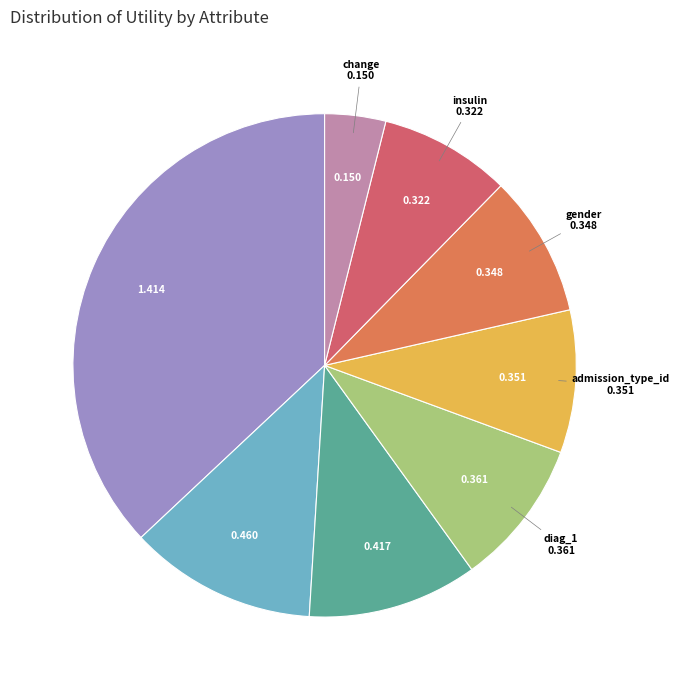

Which slice is the smallest?

change